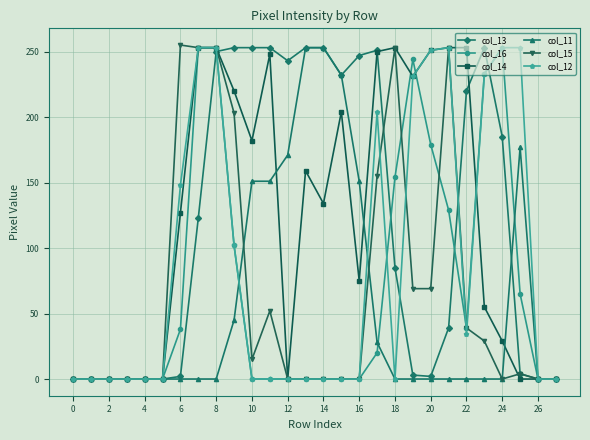

At how many categories does at least one series exceed 139?

20